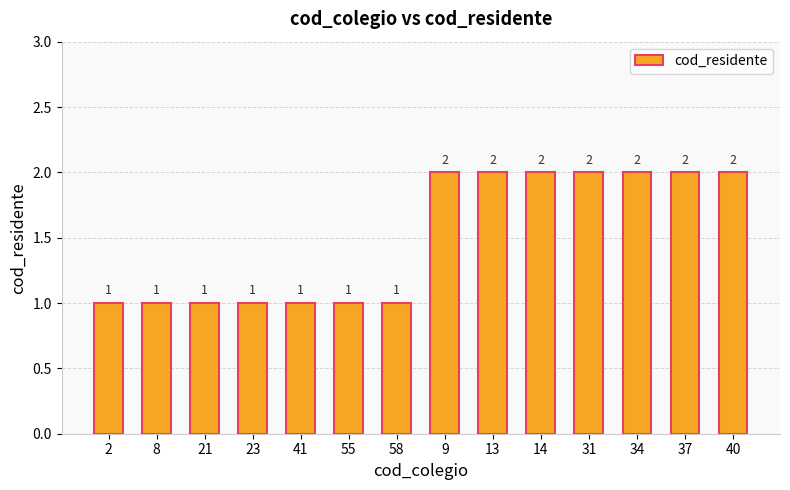

Reading left to right, extract all data points from this chart.

1	1	1	1	1	1	1	2	2	2	2	2	2	2